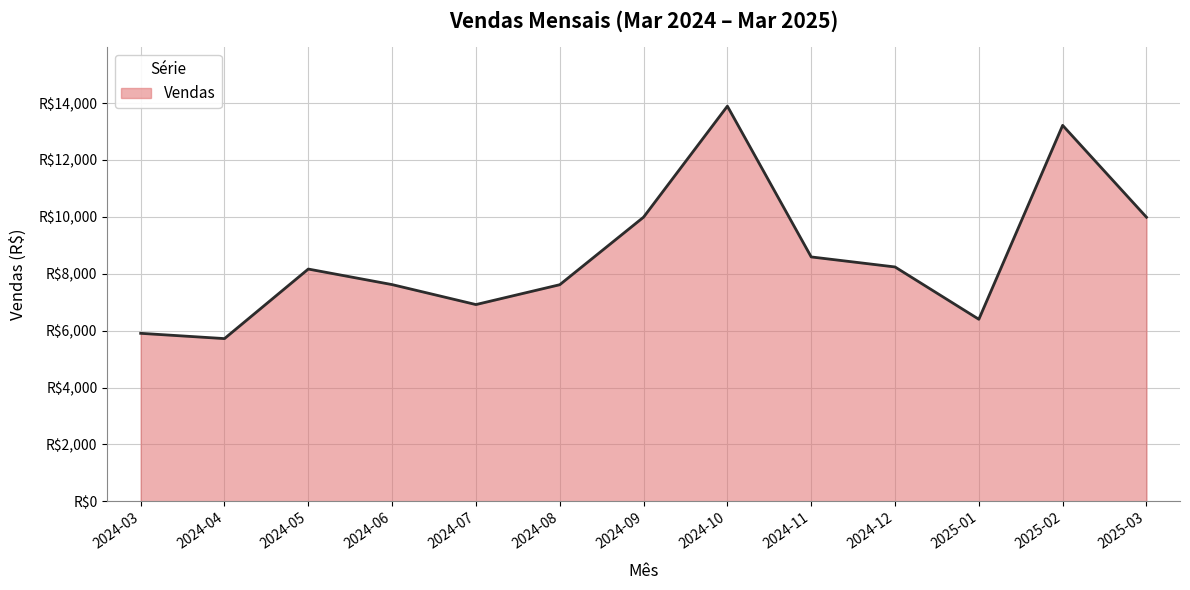

Which category has the lowest value across all series?

2024-04